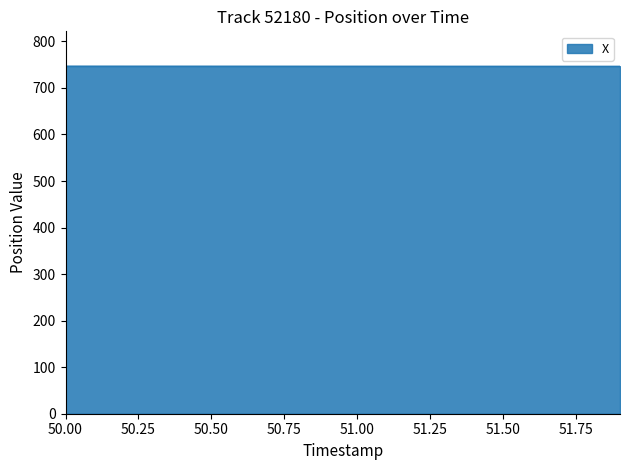

What is the maximum value shown in the chart?

746.9